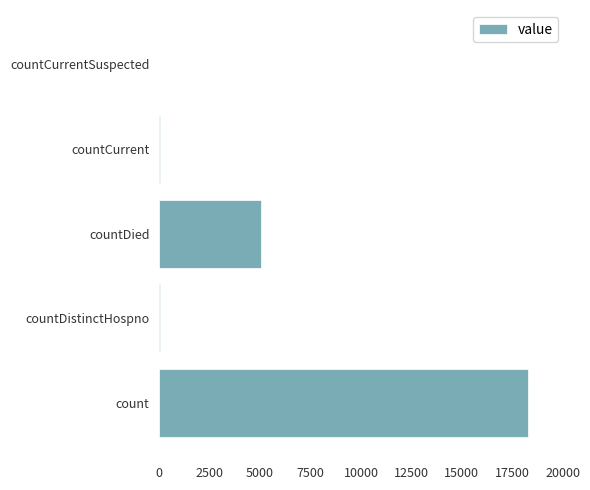

The chart shows a value of 18294 at count. True or false?

True